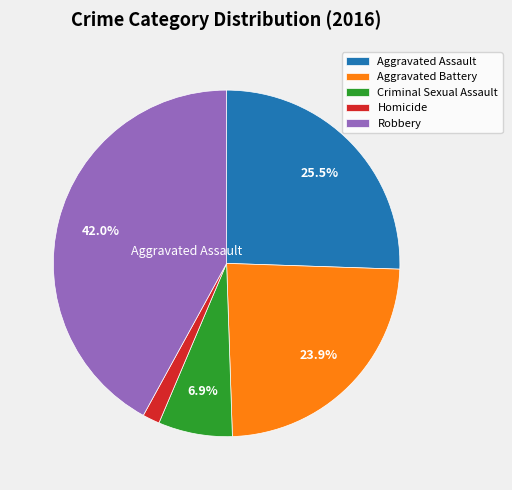

Does any single category account for the majority?

No